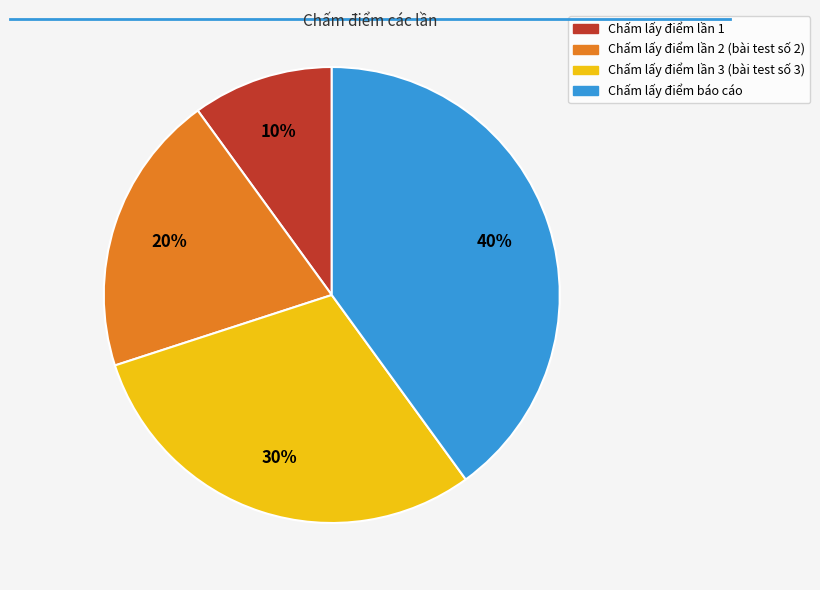

To the nearest percent, what is the average slice percentage?

25%